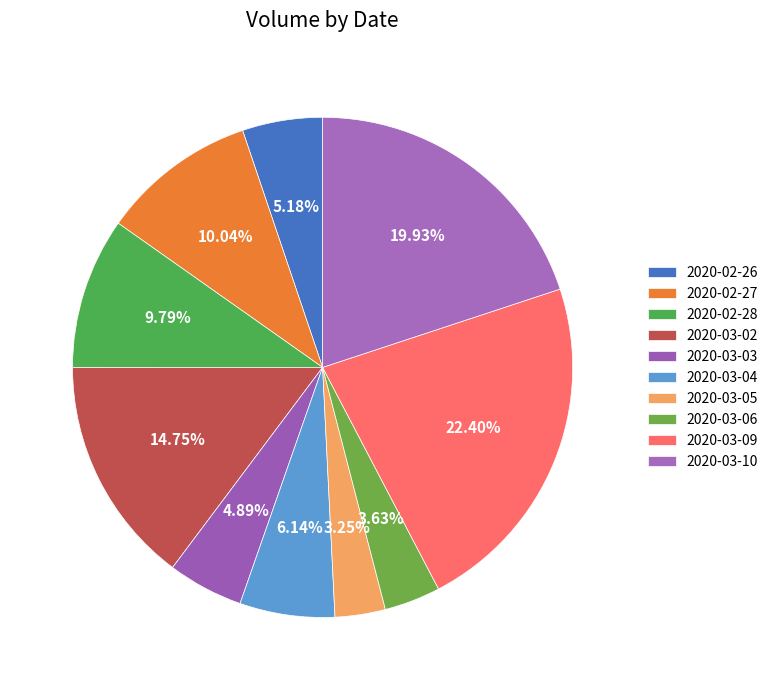

What percentage do 2020-03-04 and 2020-03-05 together represent?

9.4%